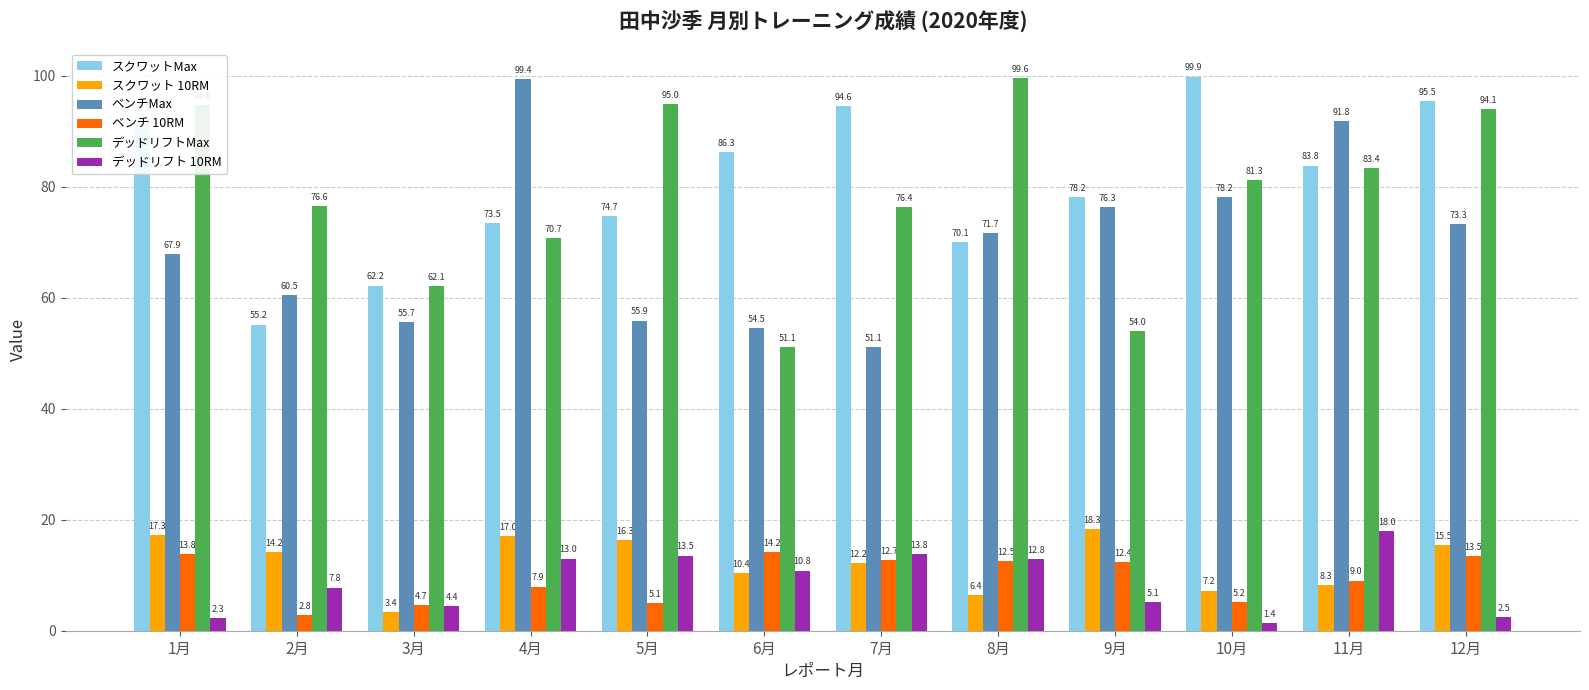

What value does the スクワットMax series have at 9月?

78.2